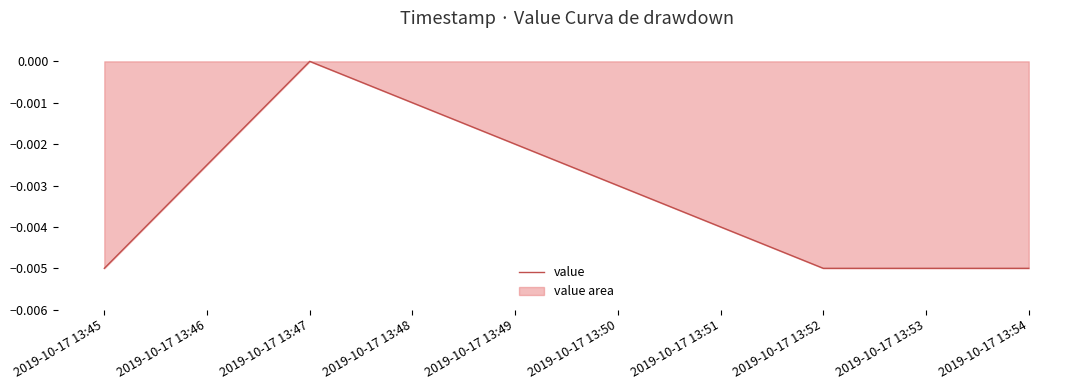

How many data points are less than 0?

3